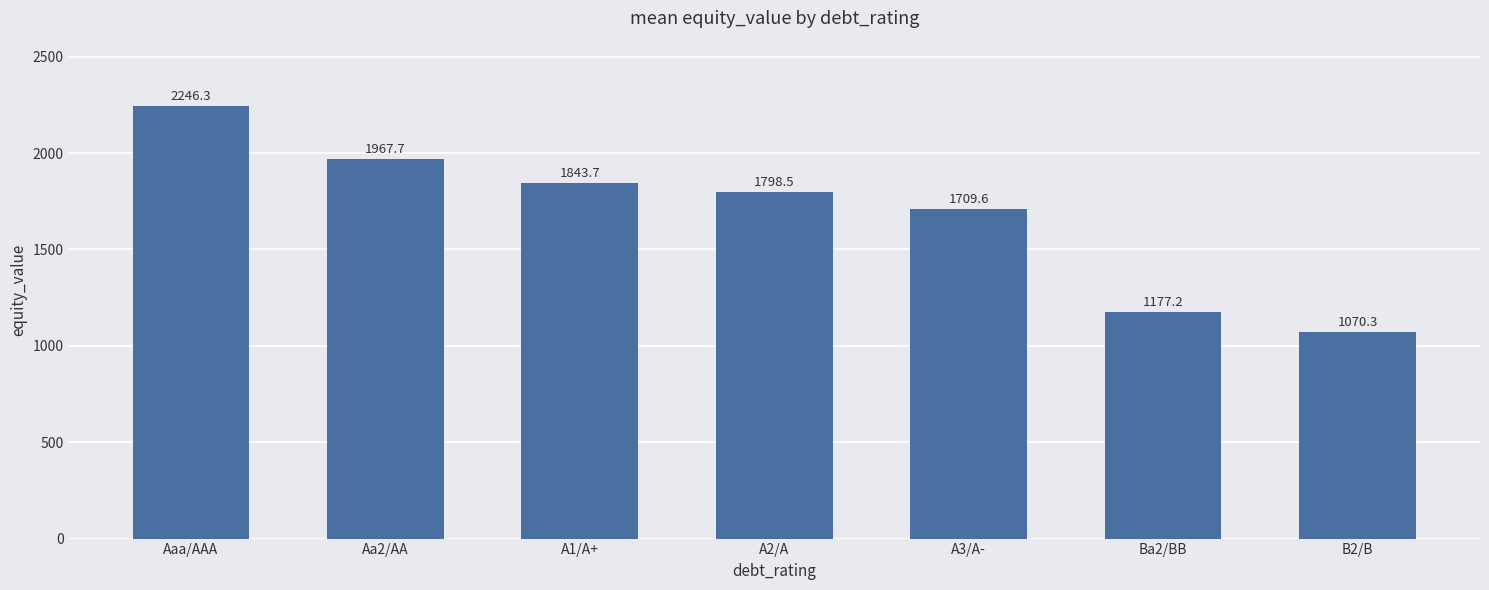

Which has a higher value, Aa2/AA or A1/A+?

Aa2/AA